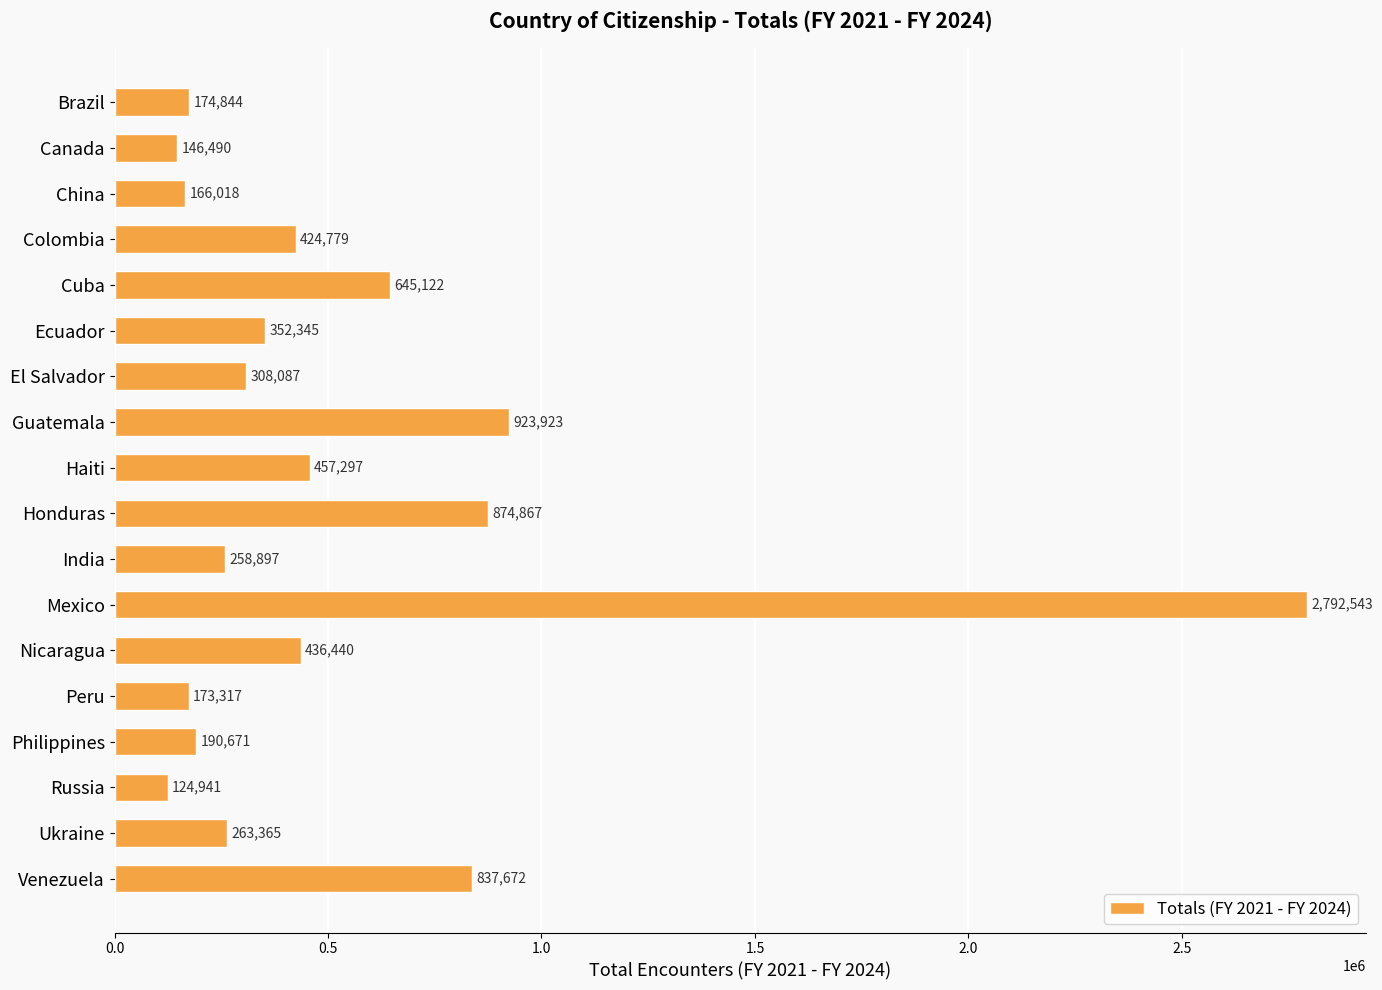

Count the number of data series in this chart.

1